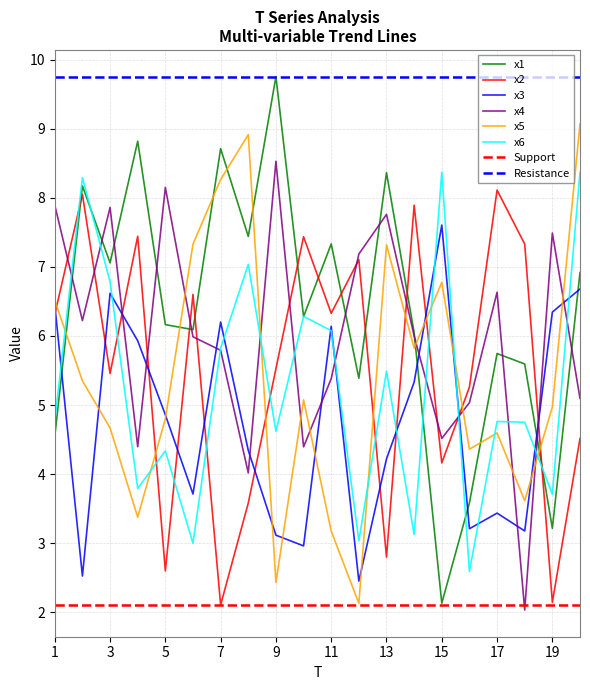

Which has a higher value, 8 or 5?

8